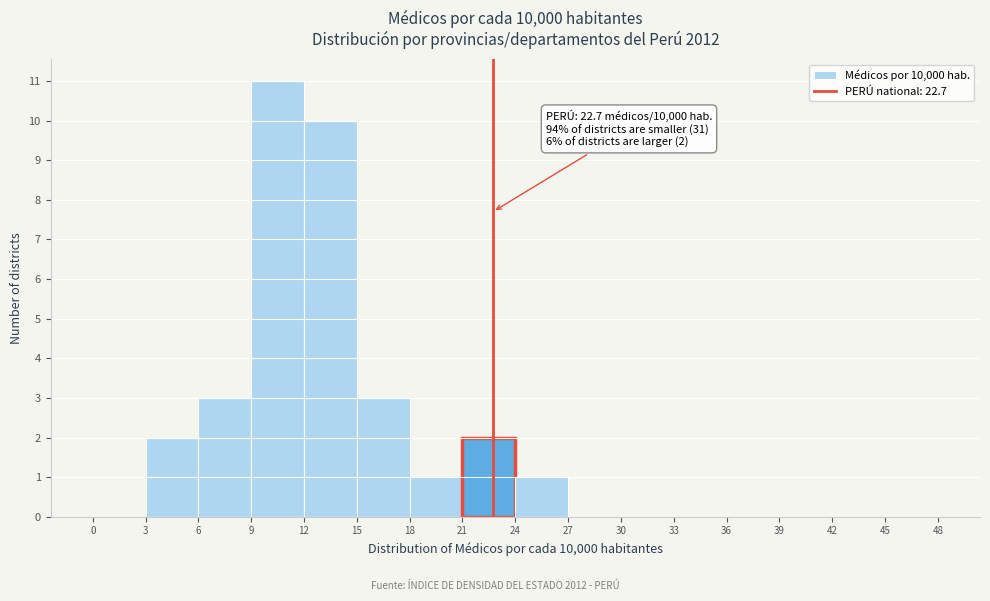

Over which range of the x-axis is the bar tallest?

9 to 12